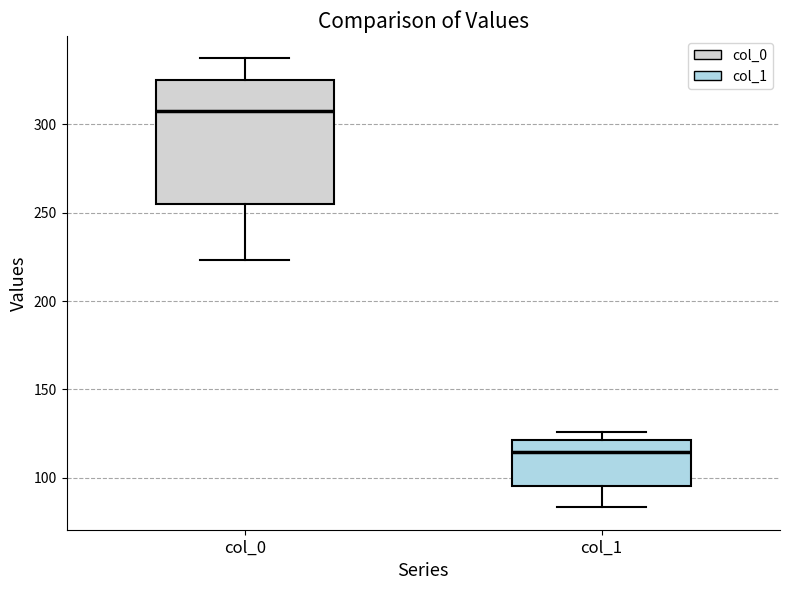

Reading left to right, transcribe this box plot: for each box, give where its median line is, the range the box spans, and where its two whiskers end, as read against the y-axis. The values are not printed on the chart, so give them approximately, as read against the axis.

col_0: median 305, box 255 to 325, whiskers 225 to 335
col_1: median 115, box 95 to 120, whiskers 85 to 125